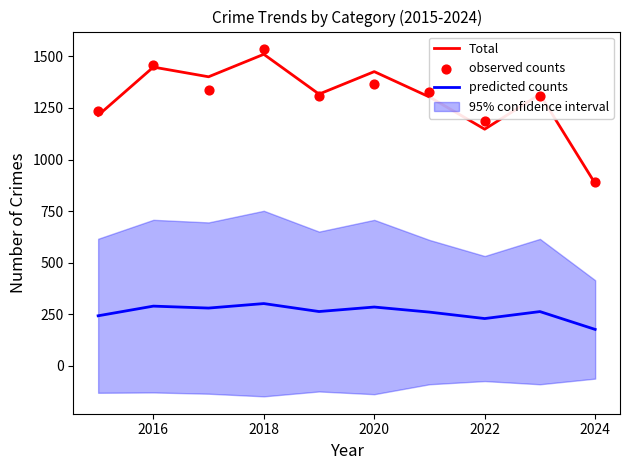

Which series reaches the maximum Y coordinate?

observed counts